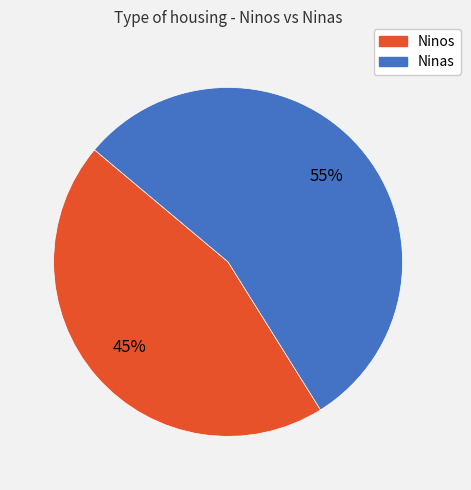

To the nearest percent, what is the difference between the largest and smallest slice percentages?

10%